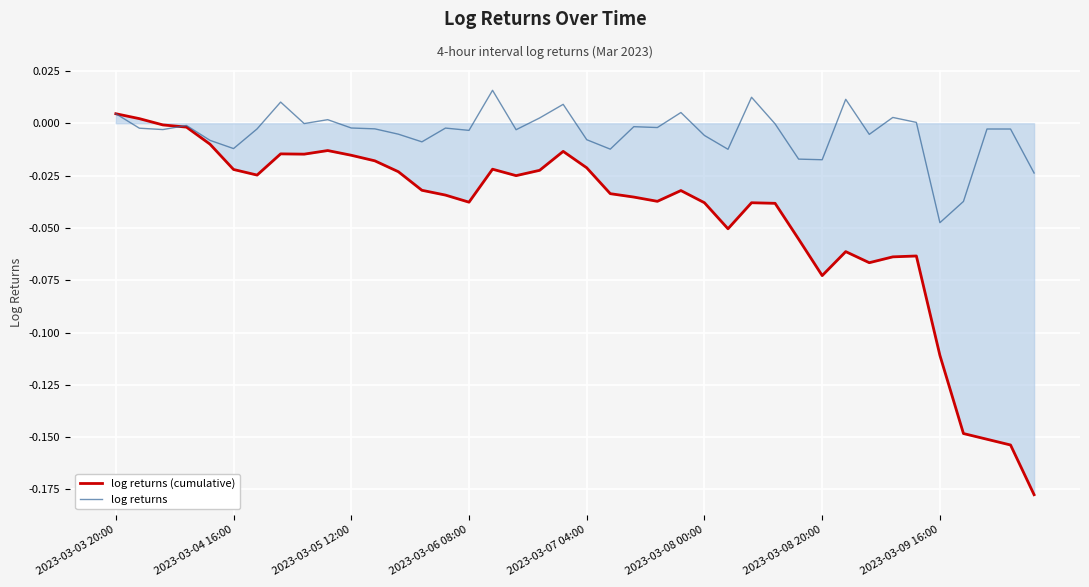

Which series has the largest range (max minus min)?

log returns (cumulative)